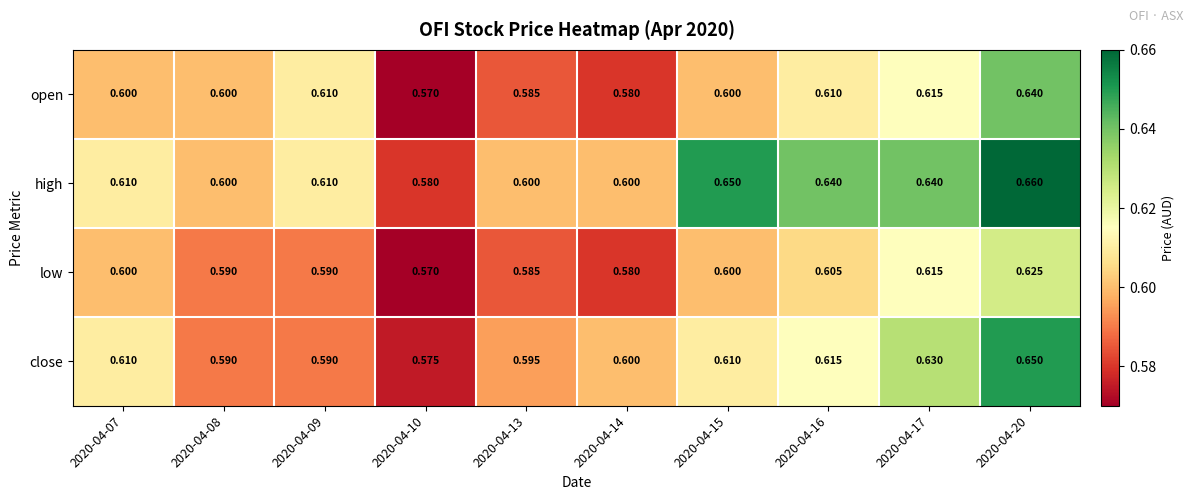

Rank the series by their average value, from lowest to highest.

low, open, close, high